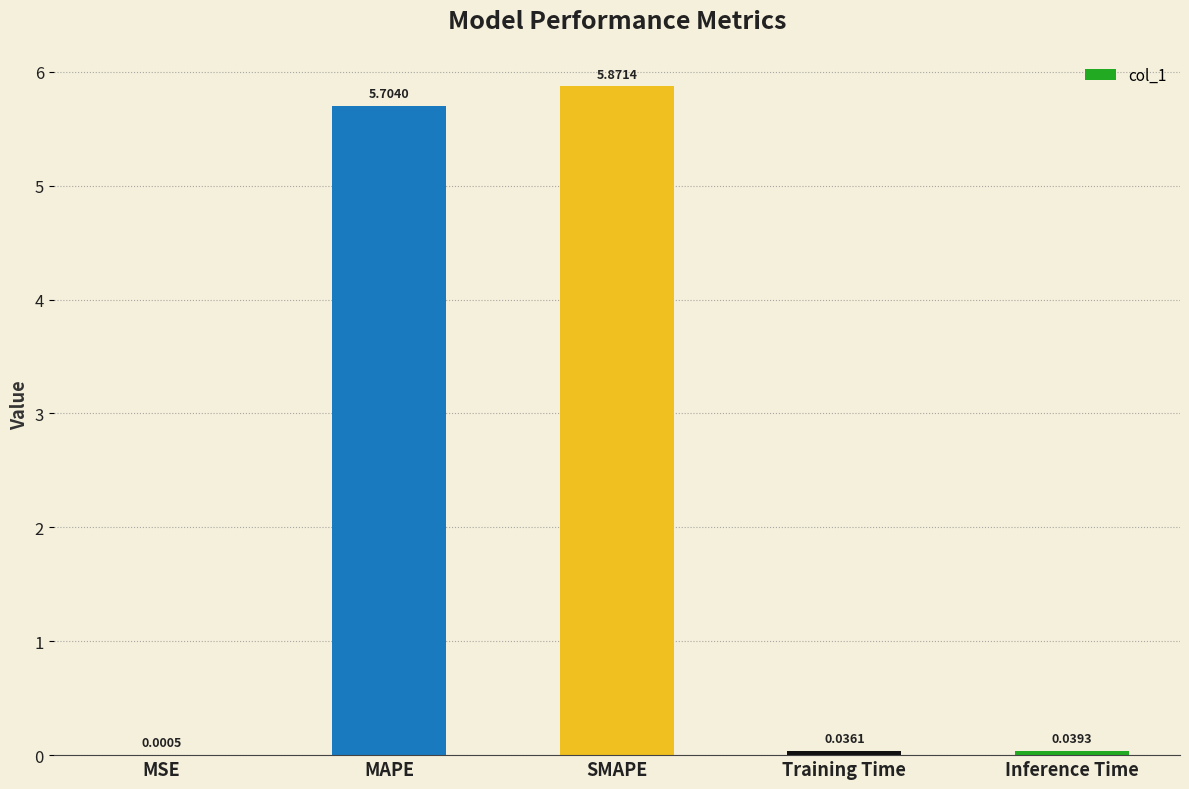

What is the change in value from MAPE to Training Time?

-5.7